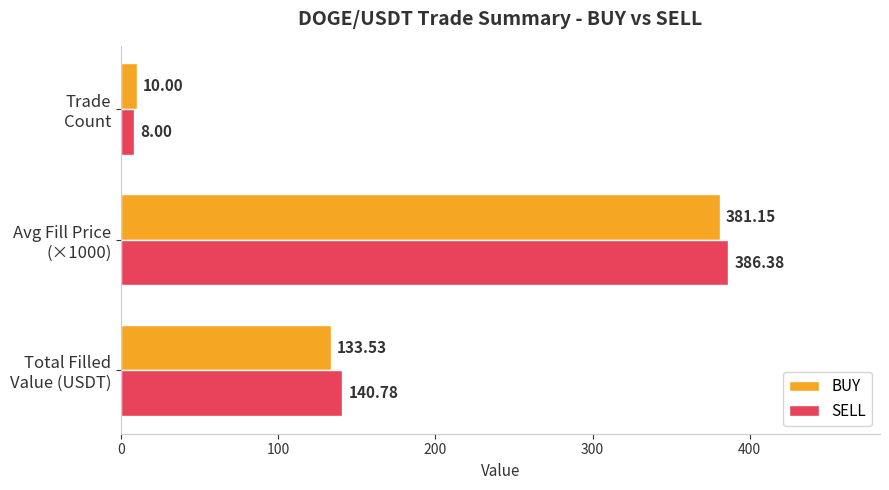

At which category is the sum across all series the highest?

Avg Fill Price
(×1000)